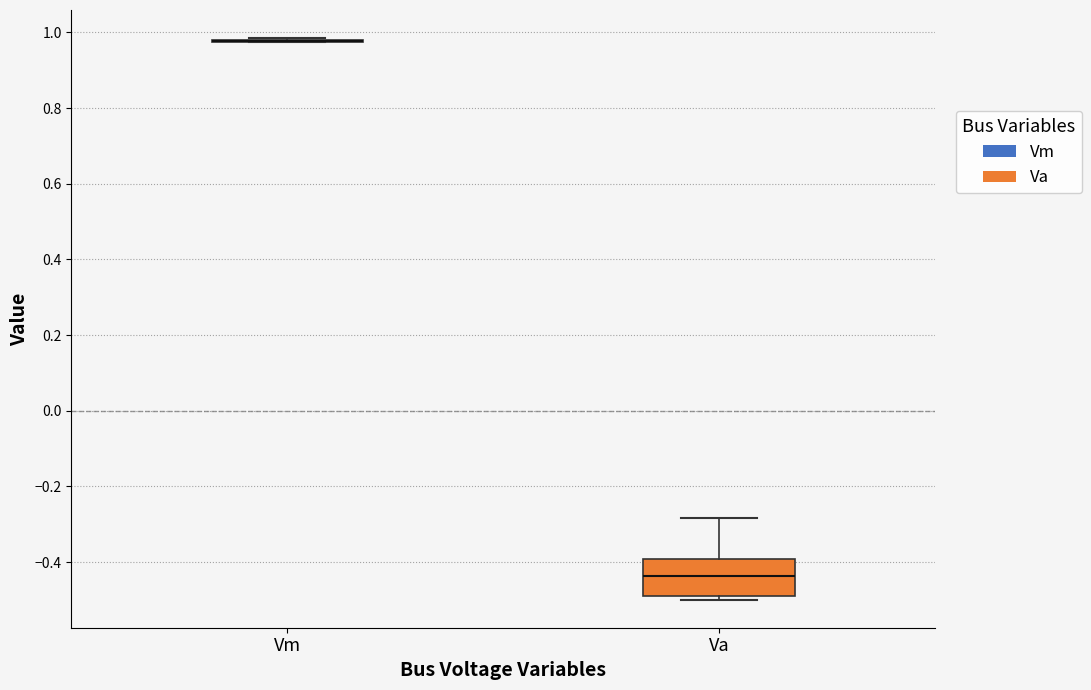

Where is the lower edge of the box for Va on the y-axis? The values are not printed on the chart, so give them approximately, as read against the axis.

-0.48